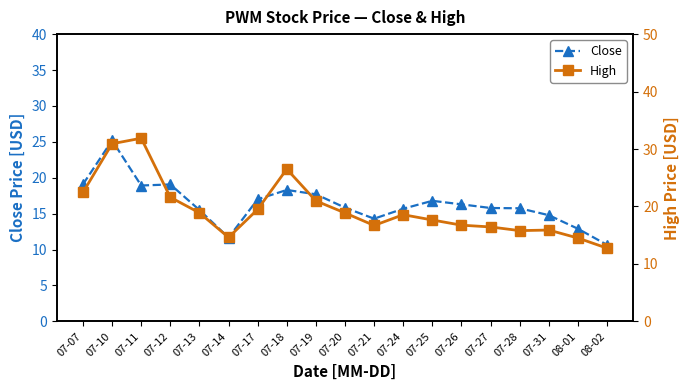

What is the label of the 10th point from the right?

07-20